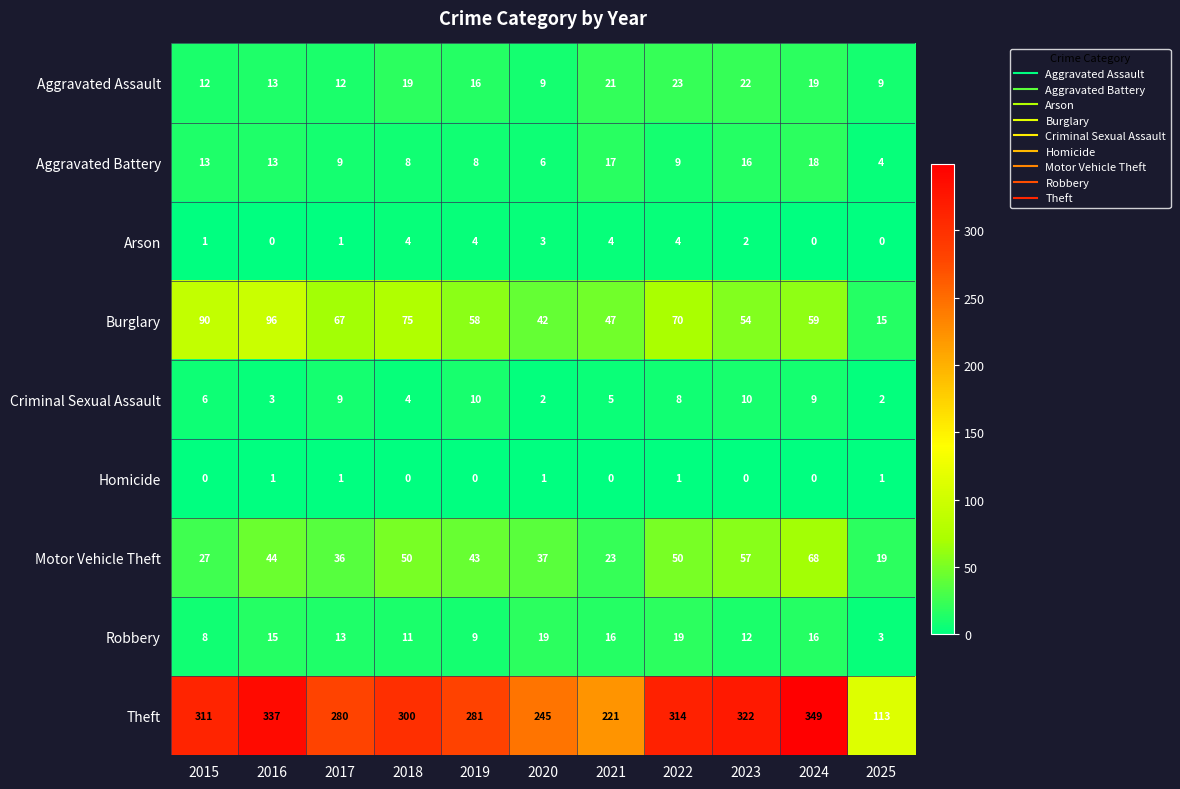

What is the difference between the highest and lowest values at 2019?

281